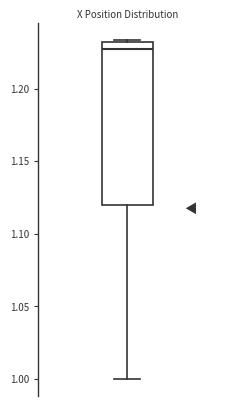

Transcribe this box plot: give where the median line is, the range the box spans, and where the two whiskers end, as read against the y-axis. The values are not printed on the chart, so give them approximately, as read against the axis.

median 1.225, box 1.120 to 1.230, whiskers 1.000 to 1.235